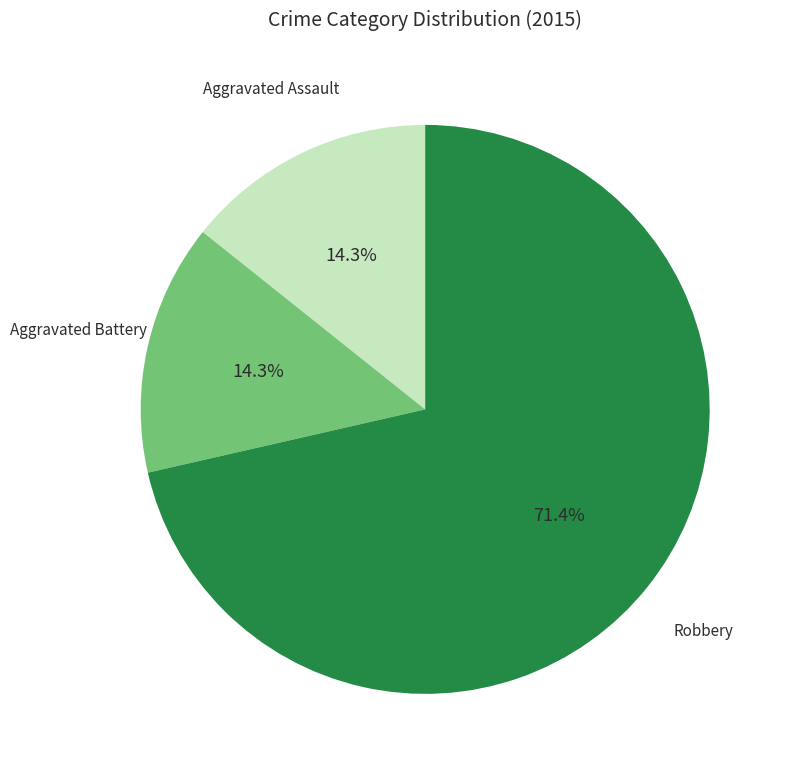

Is there a majority slice in this chart?

Yes